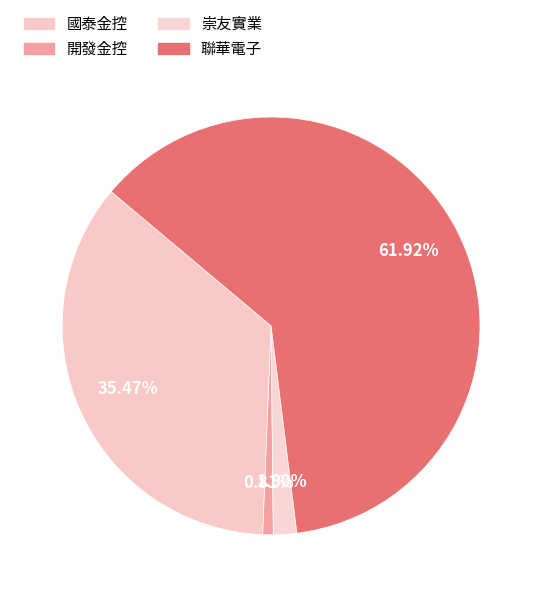

Which slice is the largest?

聯華電子